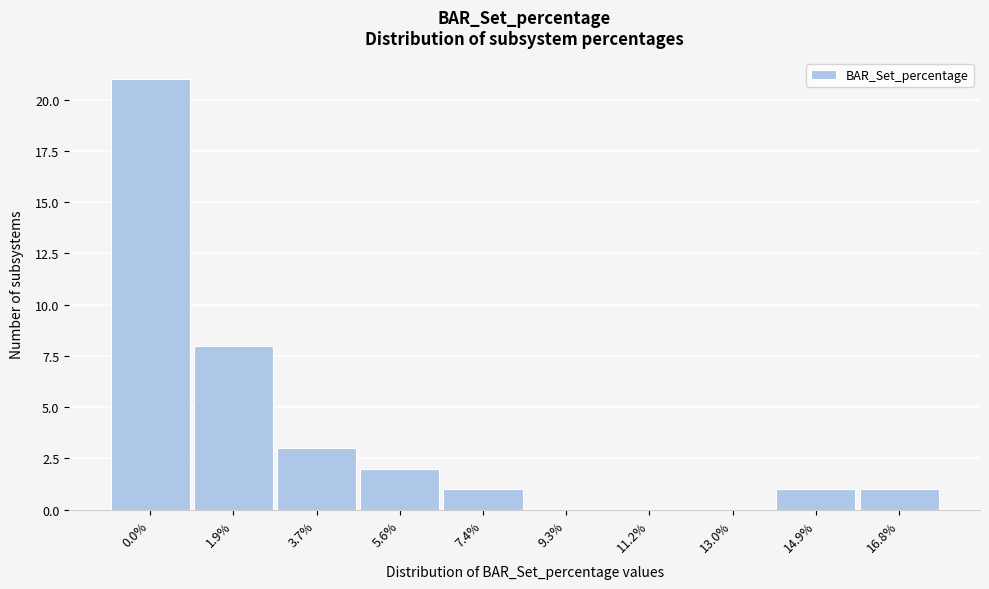

Reading right to left, transcribe all the data shown in this chart.

16.8%=1	14.9%=1	13.0%=0	11.2%=0	9.3%=0	7.4%=1	5.6%=2	3.7%=3	1.9%=8	0.0%=21